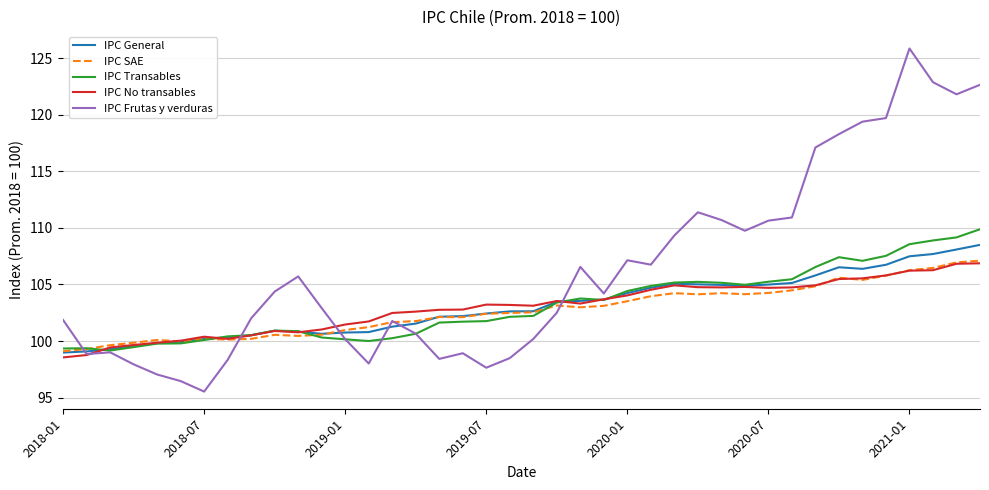

Which series has the largest range (max minus min)?

IPC Frutas y verduras